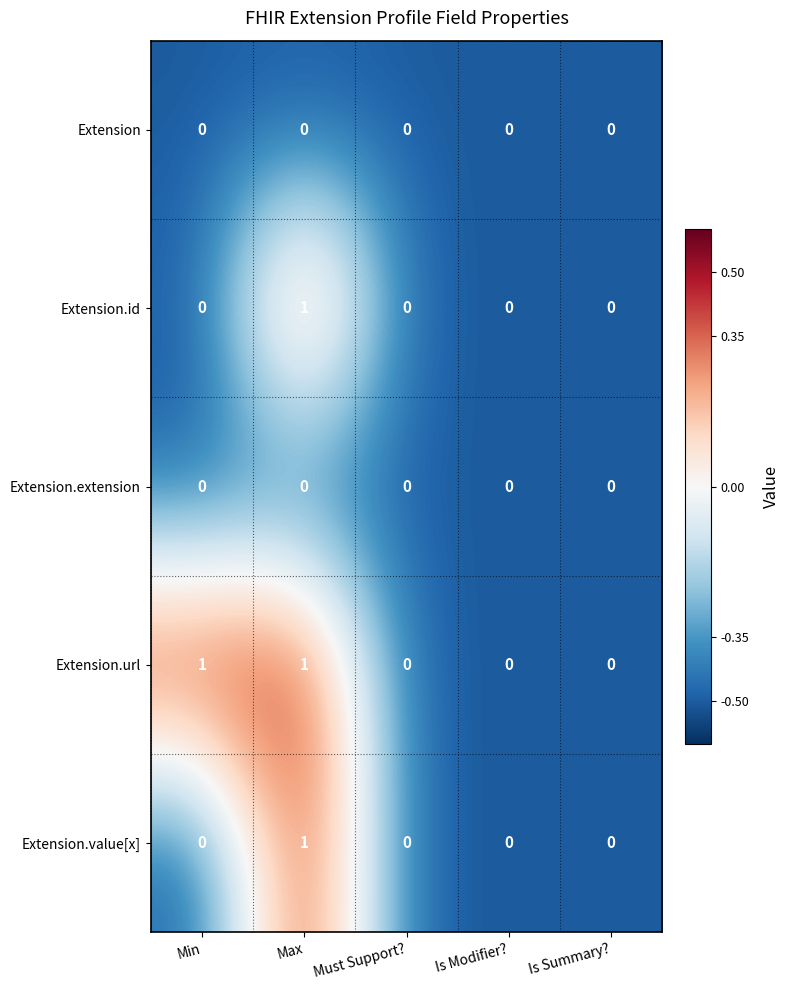

The value of Extension.url at Is Summary? is 0. True or false?

True